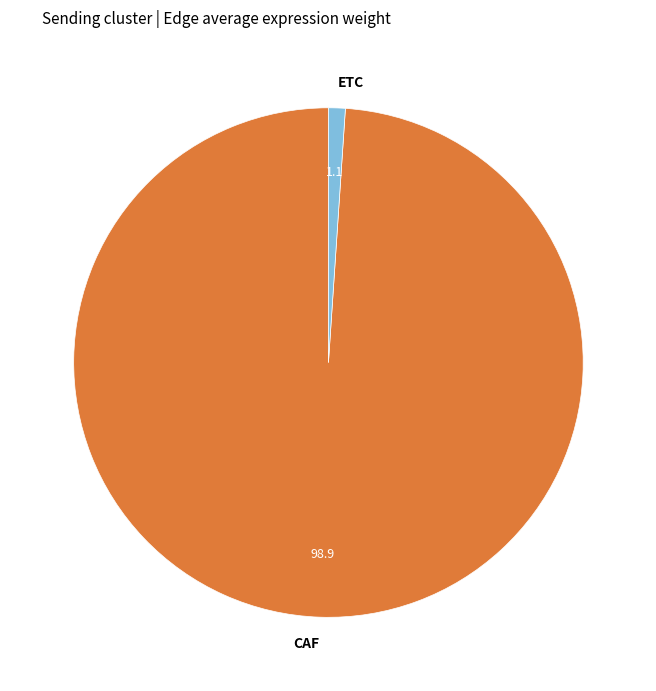

Combined, do CAF and ETC account for over 50%?

Yes